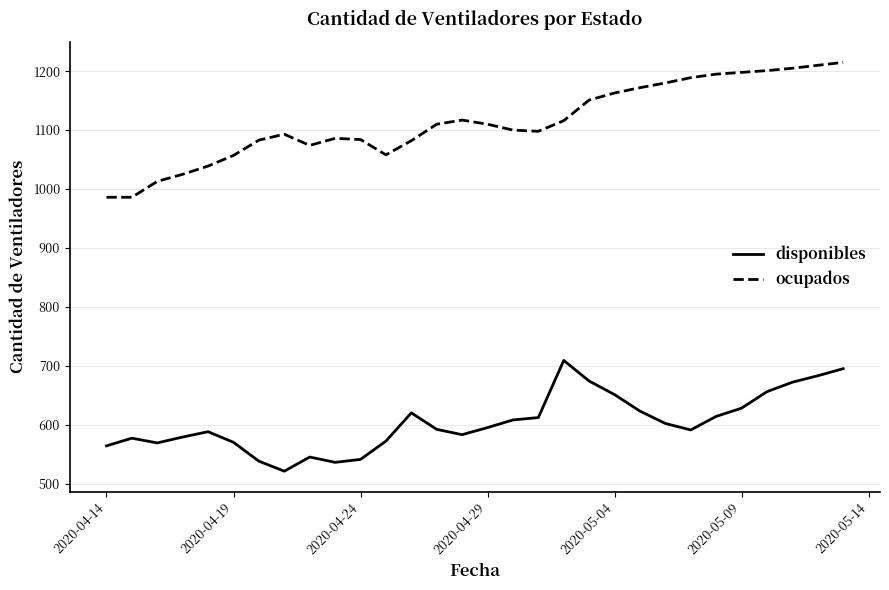

True or false: disponibles and ocupados cross at least once.

False